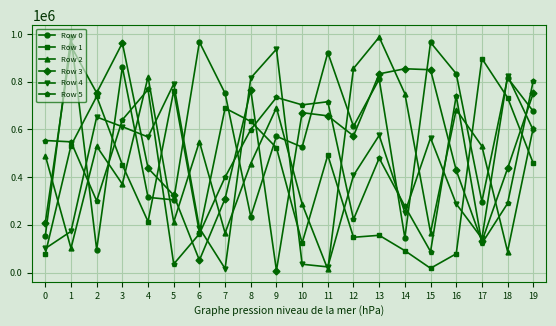

True or false: Row 5 has a value of 352207 at 8.

False